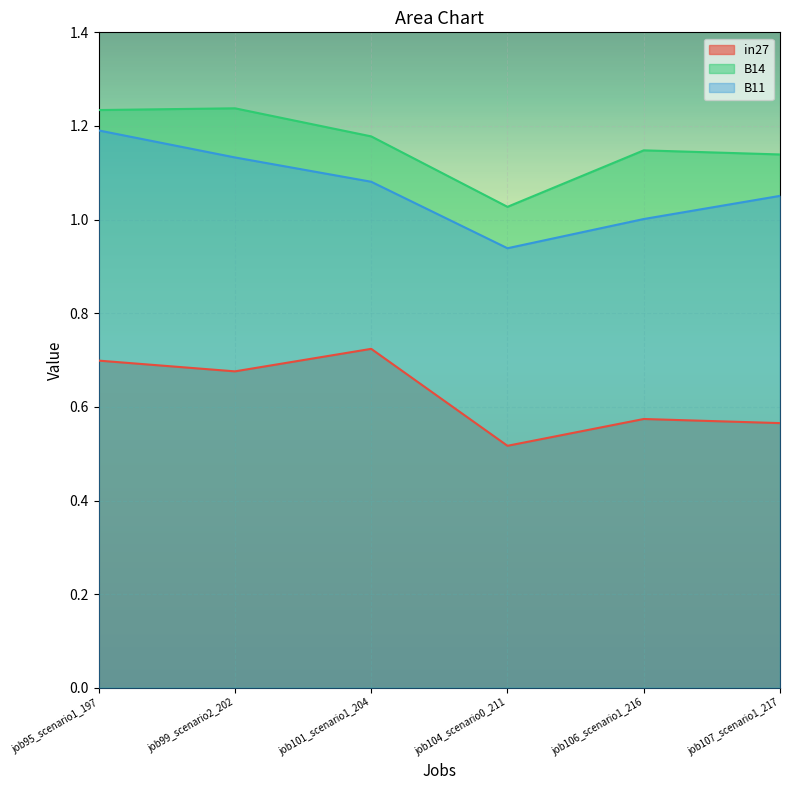

Reading left to right, list all the values displayed in this chart.

in27: job95_scenario1_197=0.7	job99_scenario2_202=0.7	job101_scenario1_204=0.7	job104_scenario0_211=0.5	job106_scenario1_216=0.6	job107_scenario1_217=0.6
B14: job95_scenario1_197=1.2	job99_scenario2_202=1.2	job101_scenario1_204=1.2	job104_scenario0_211=1.0	job106_scenario1_216=1.1	job107_scenario1_217=1.1
B11: job95_scenario1_197=1.2	job99_scenario2_202=1.1	job101_scenario1_204=1.1	job104_scenario0_211=0.9	job106_scenario1_216=1.0	job107_scenario1_217=1.1